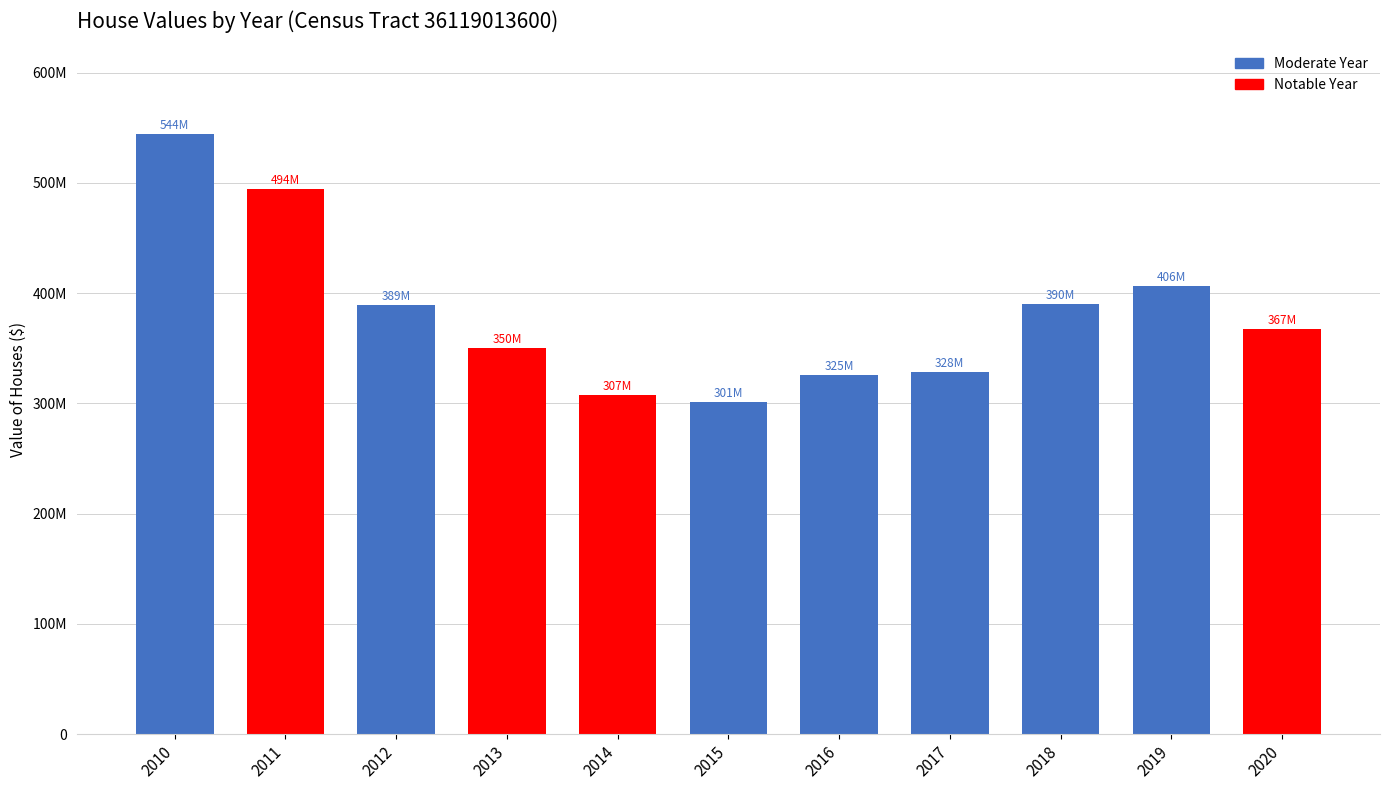

Are the bars horizontal?

No